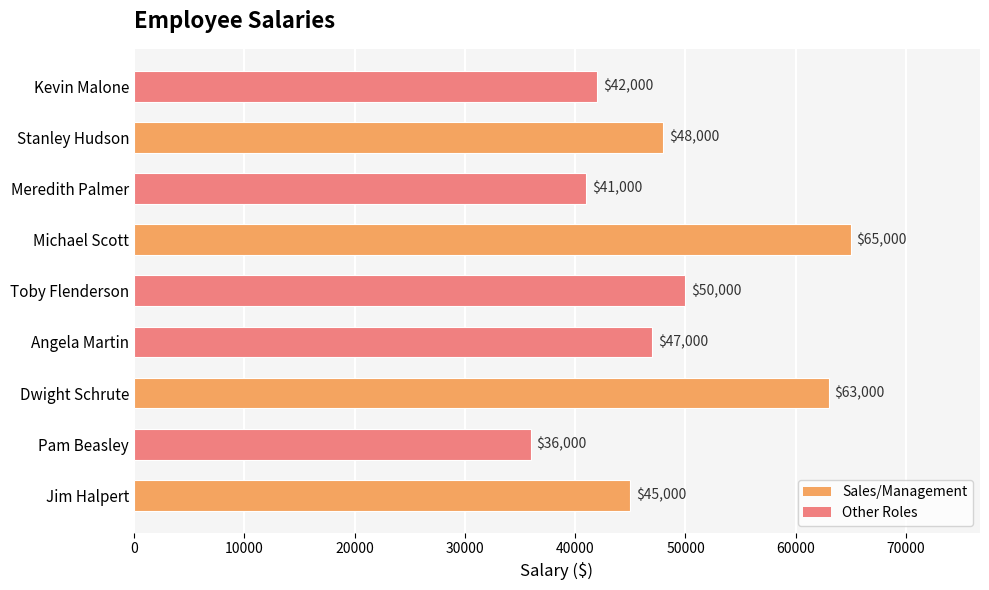

Reading bottom to top, transcribe all the data shown in this chart.

Jim Halpert=45000	Pam Beasley=36000	Dwight Schrute=63000	Angela Martin=47000	Toby Flenderson=50000	Michael Scott=65000	Meredith Palmer=41000	Stanley Hudson=48000	Kevin Malone=42000